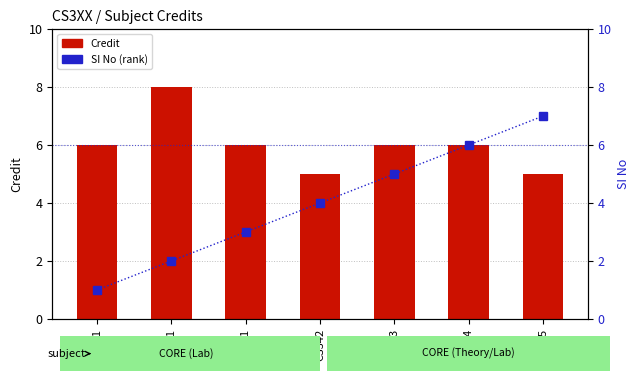

What is the highest value of the SI No series?

7